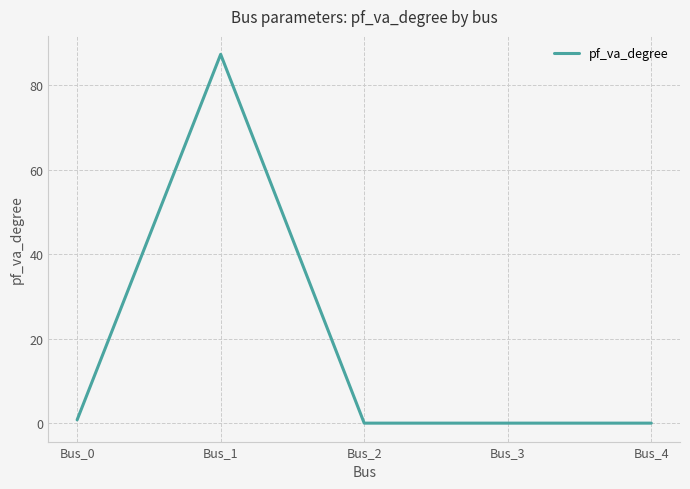

Is this an area chart (filled region under the line)?

No